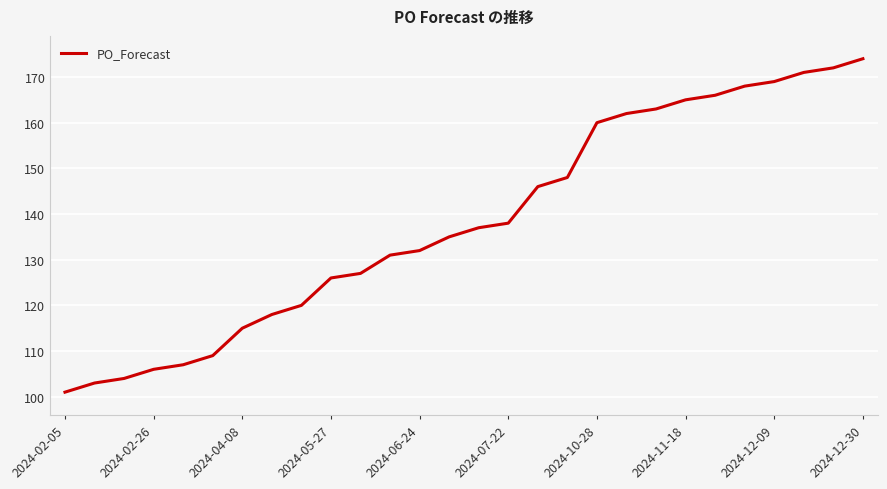

What is the minimum value shown in the chart?

101